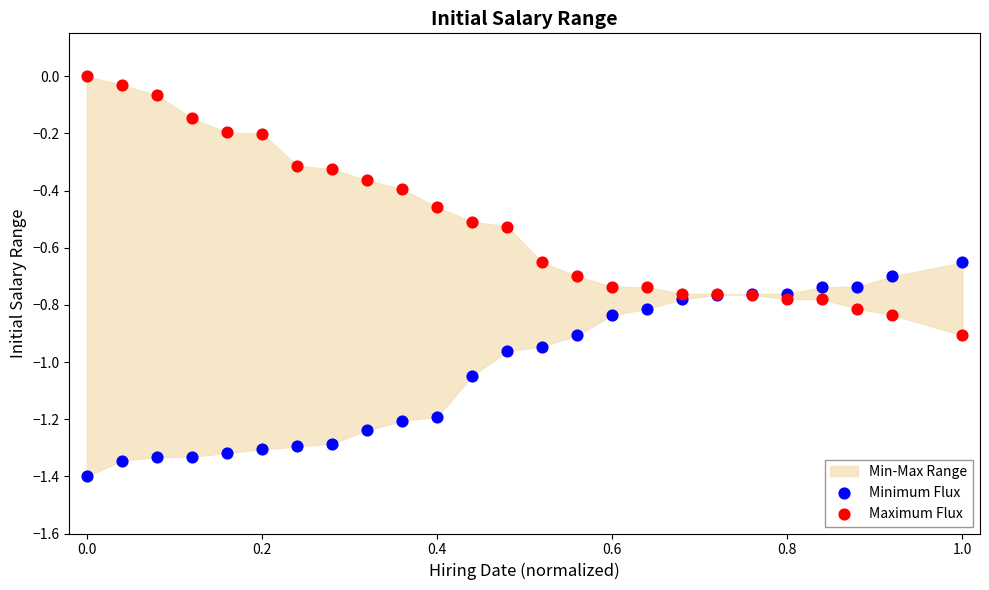

Which series has the largest Y range (max minus min)?

Maximum Flux